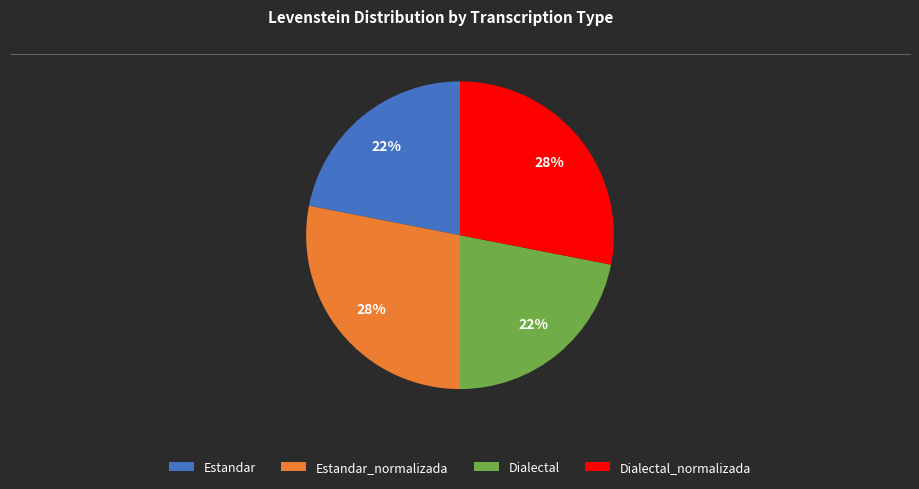

To the nearest percent, what portion does Estandar_normalizada represent?

28%